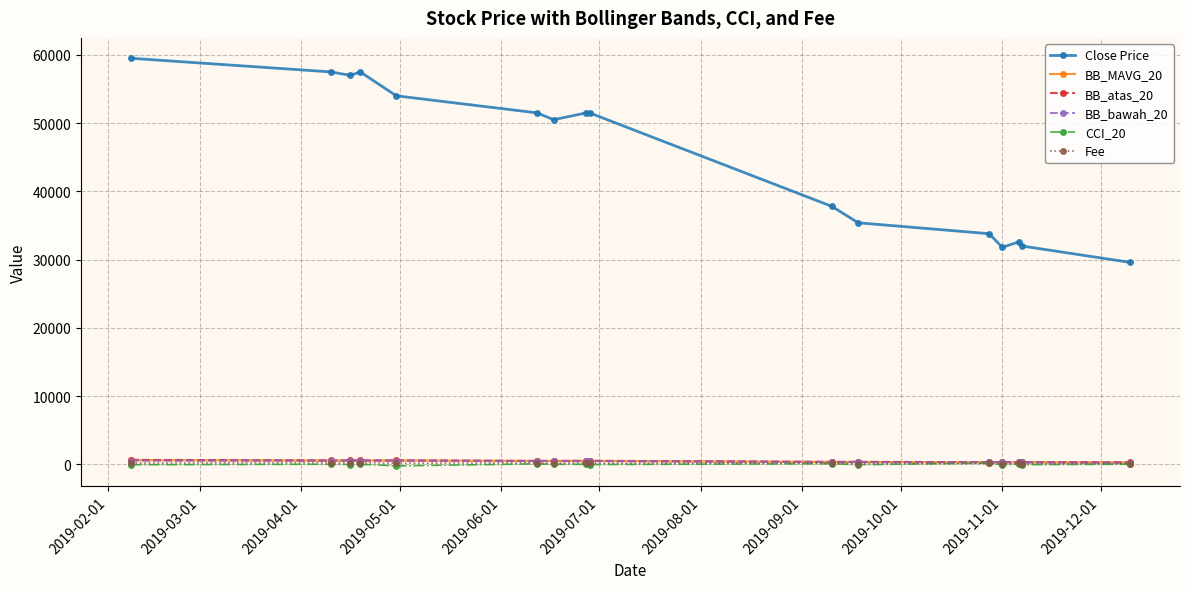

True or false: Fee has more than 1 interior local peaks.

True